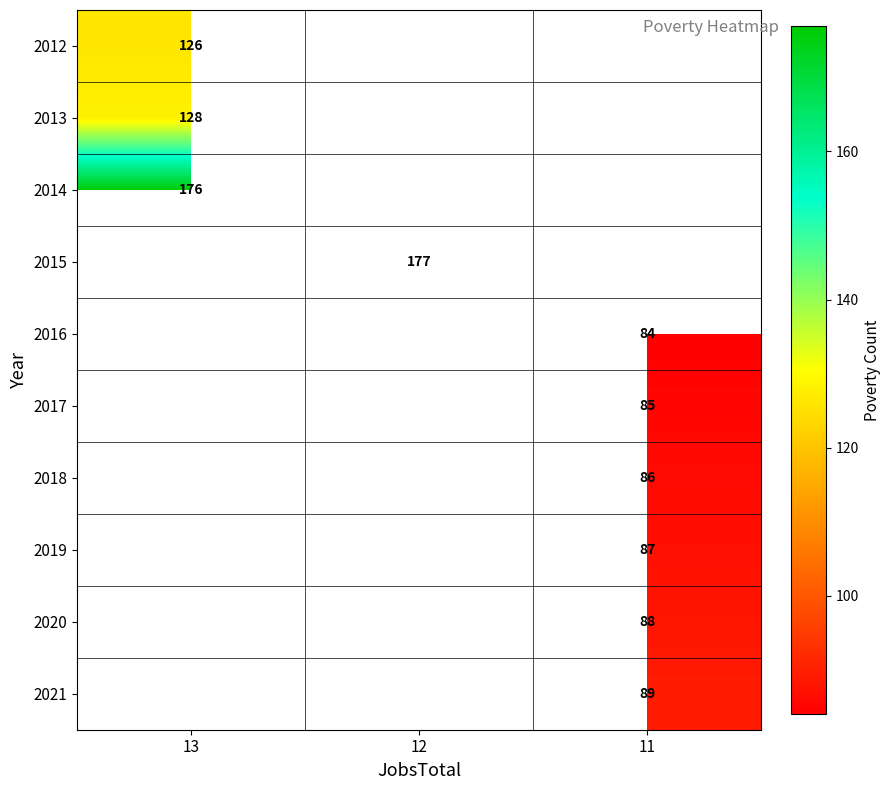

How many data points does each series have?

3